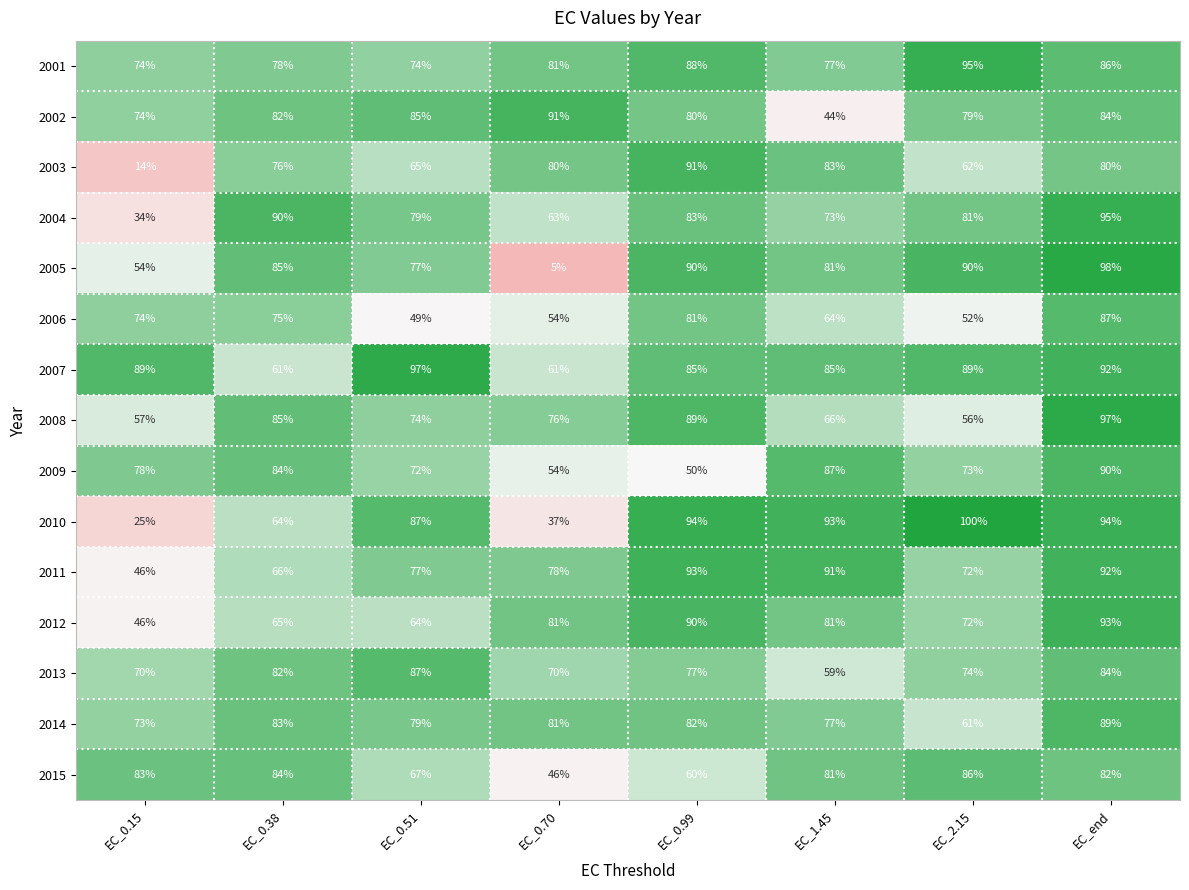

Which series has the largest range (max minus min)?

2005